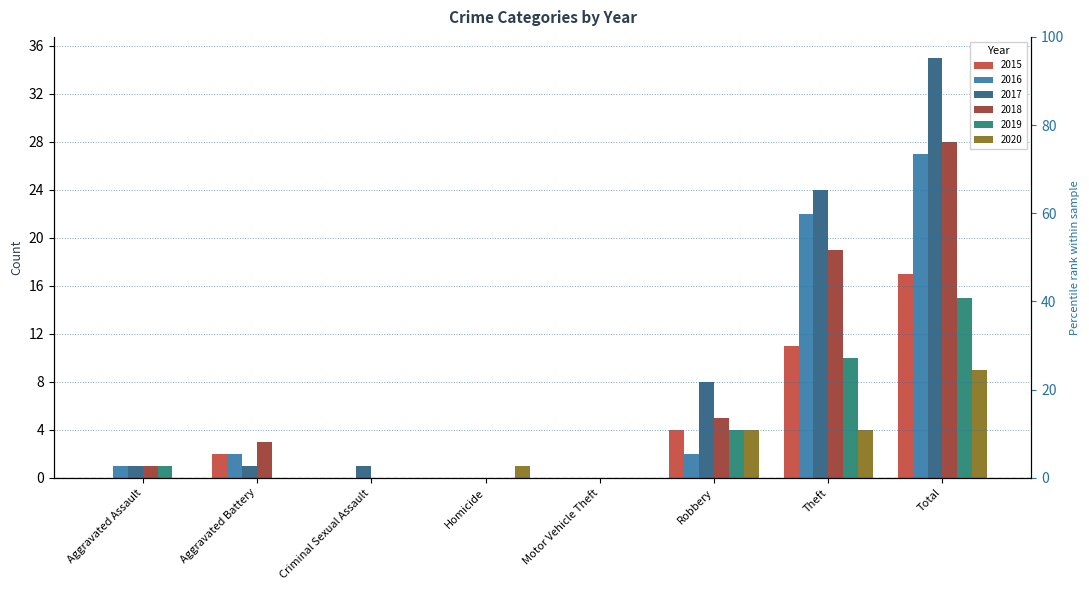

How many positive values does the 2018 series have?

5